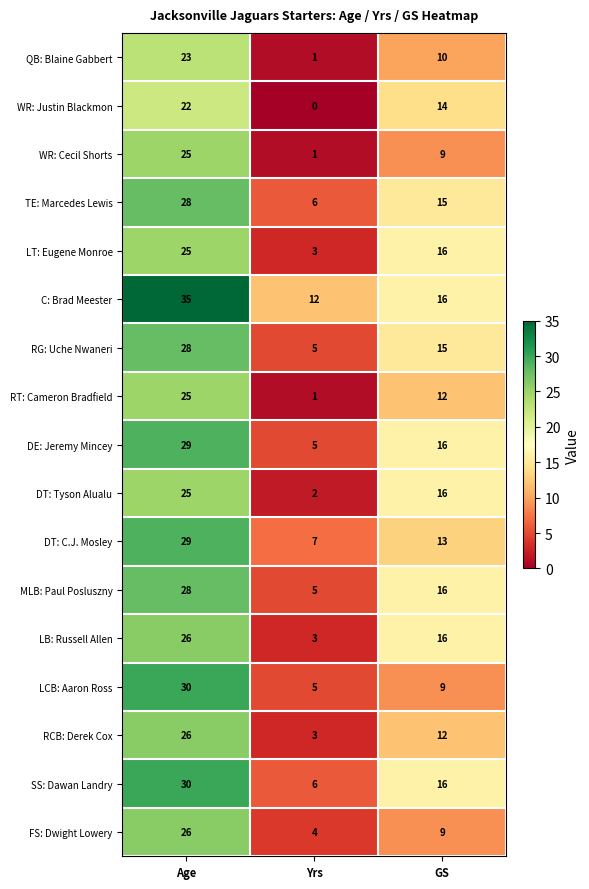

List the labels in order of DT: Tyson Alualu value, largest first.

Age, GS, Yrs